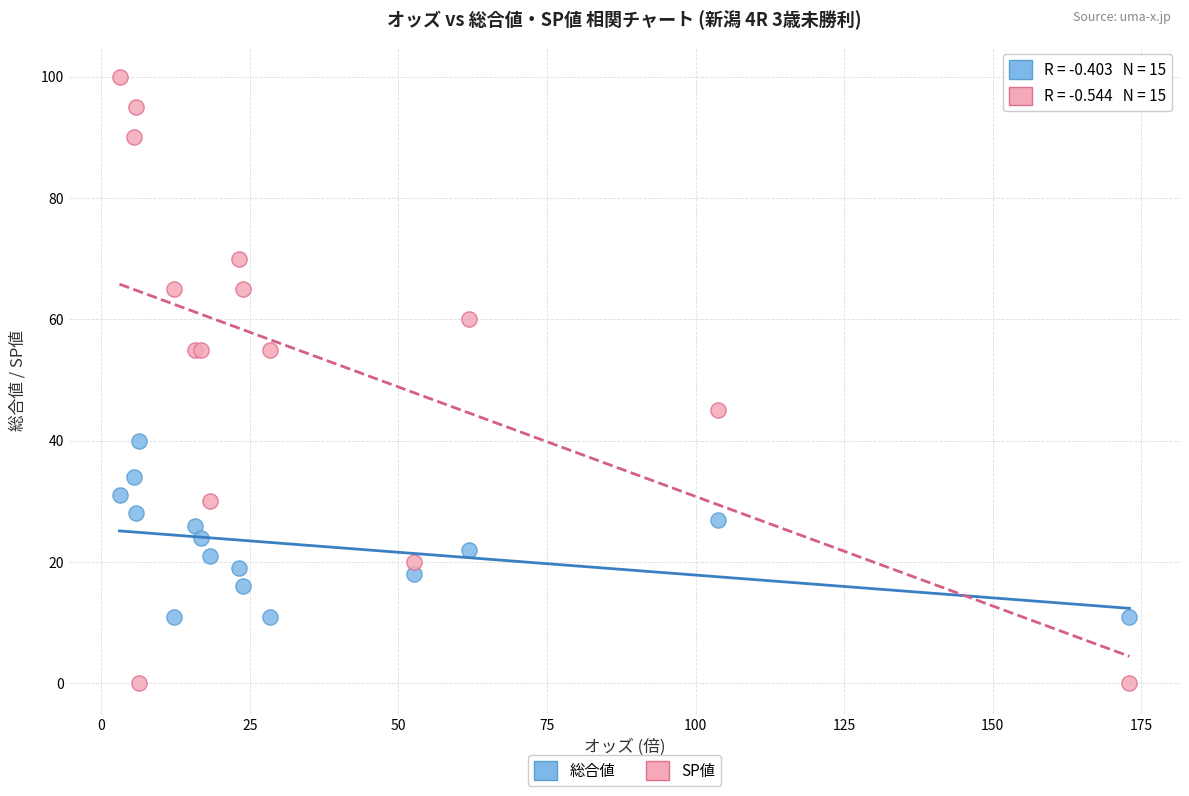

Which series has the largest Y range (max minus min)?

SP値